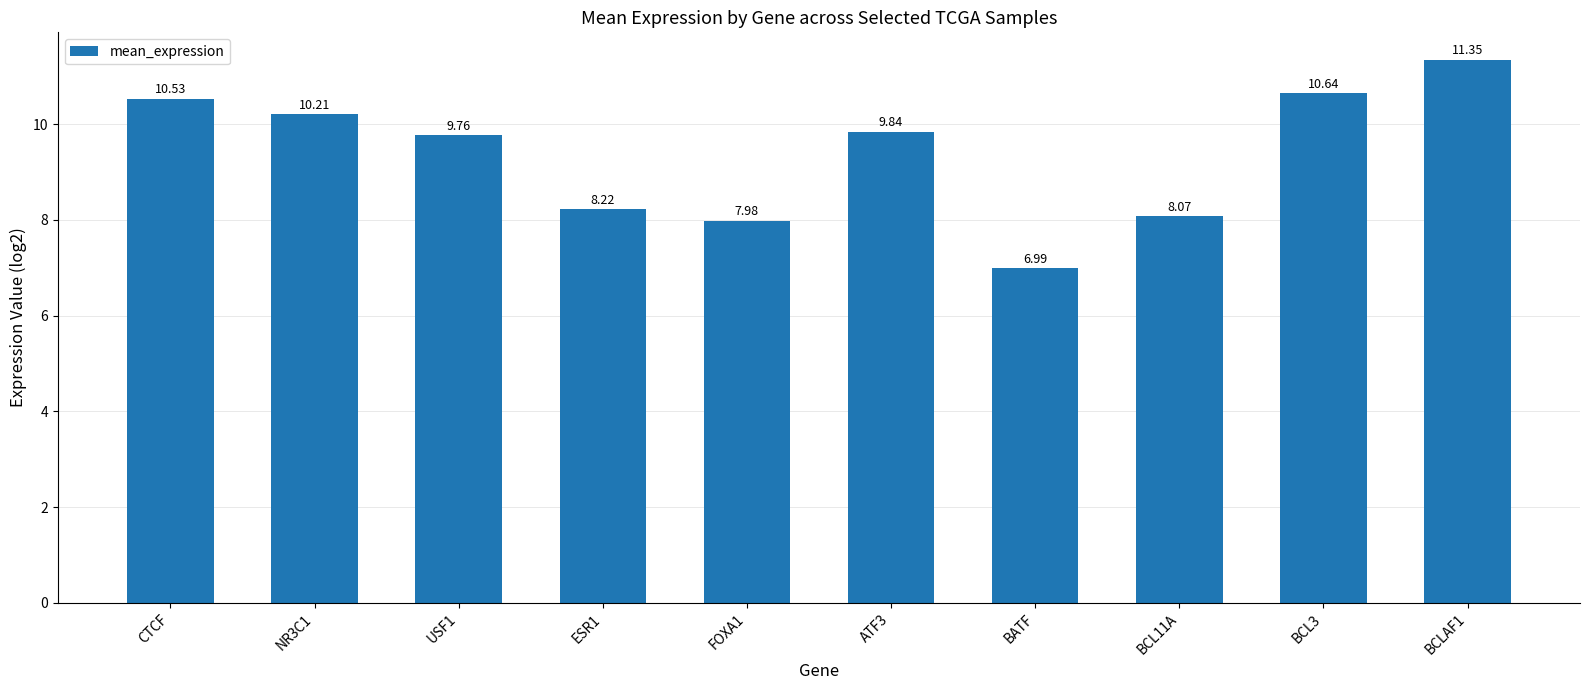

What position from the right is BCL11A?

3